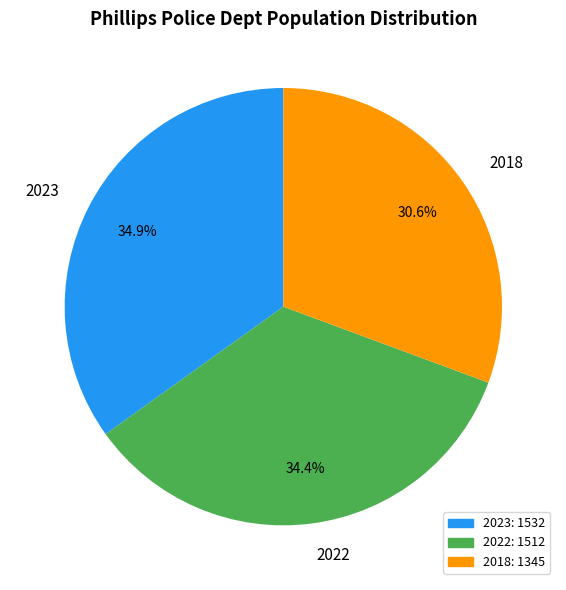

Count the number of slices in the pie.

3